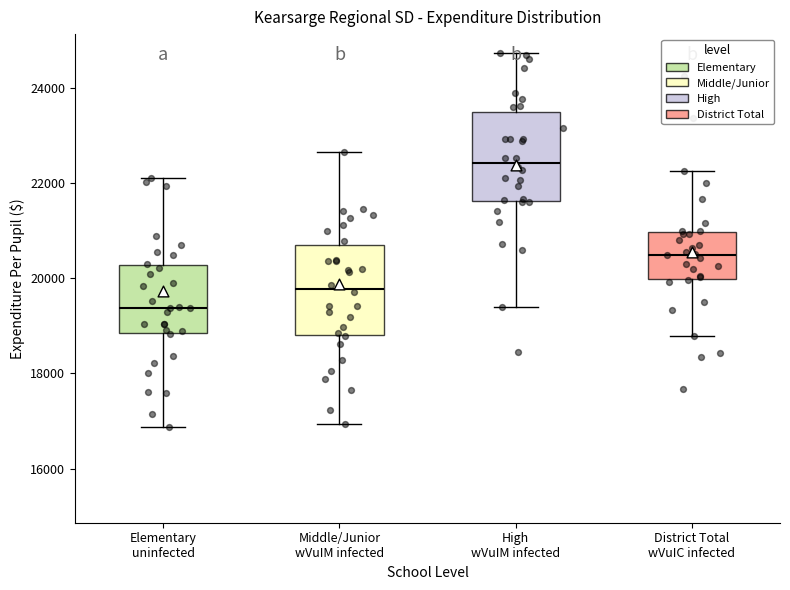

Which box's median line is the lowest?

Elementary uninfected